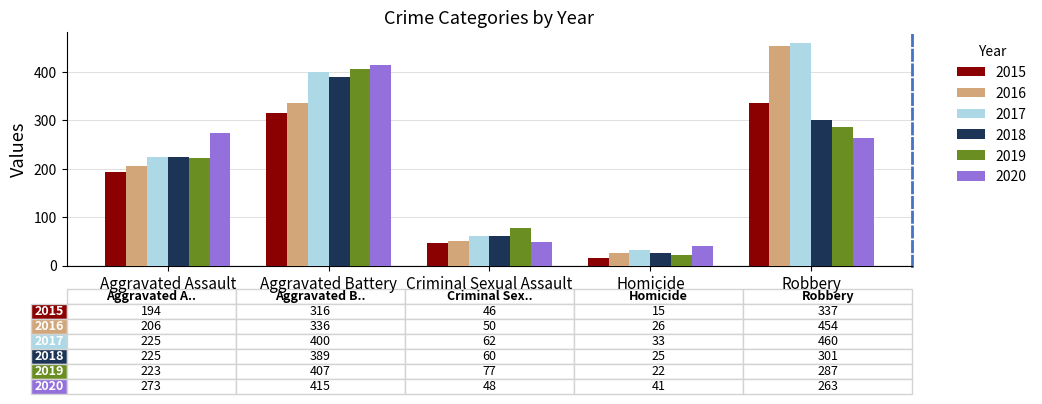

What is the approximate value of 2017 at Homicide, to the nearest 10?

30